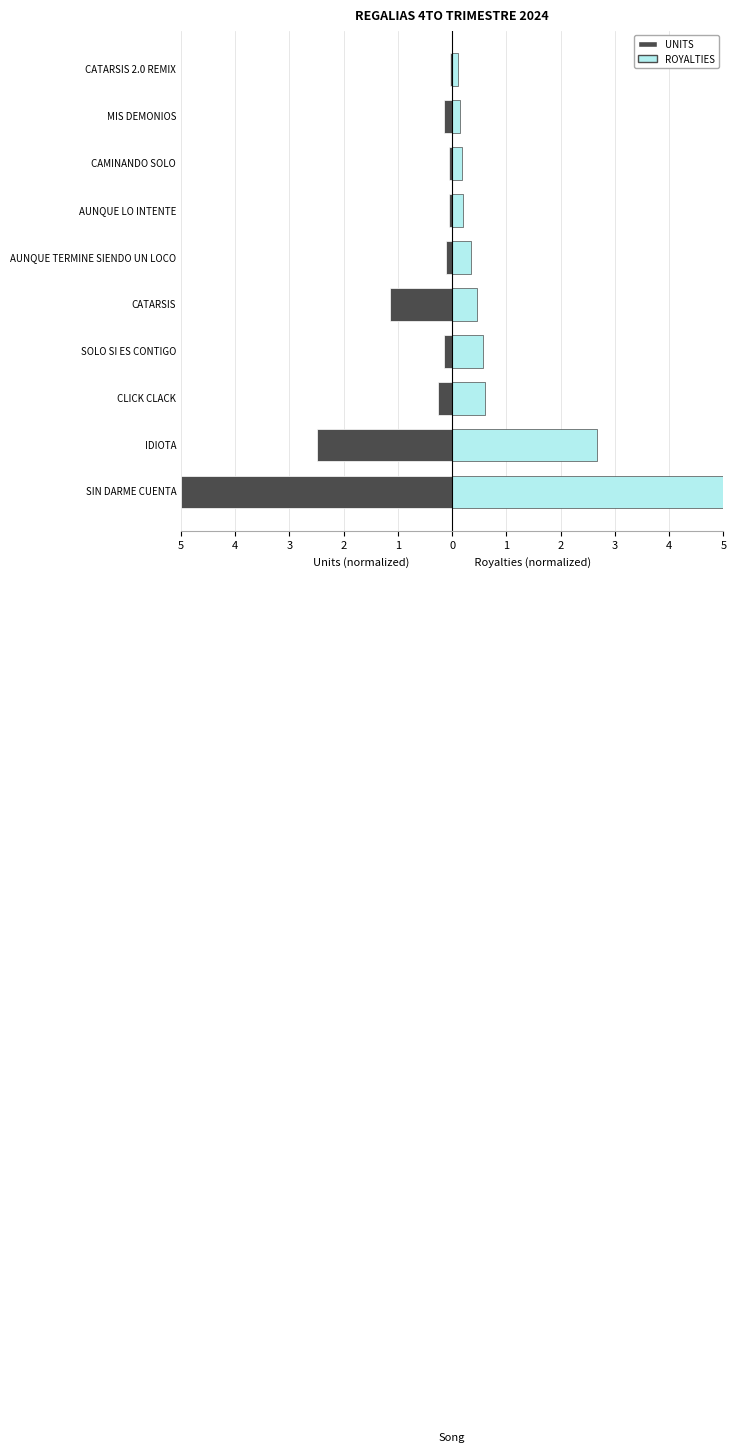

What value does the ROYALTIES series have at CLICK CLACK?

0.6